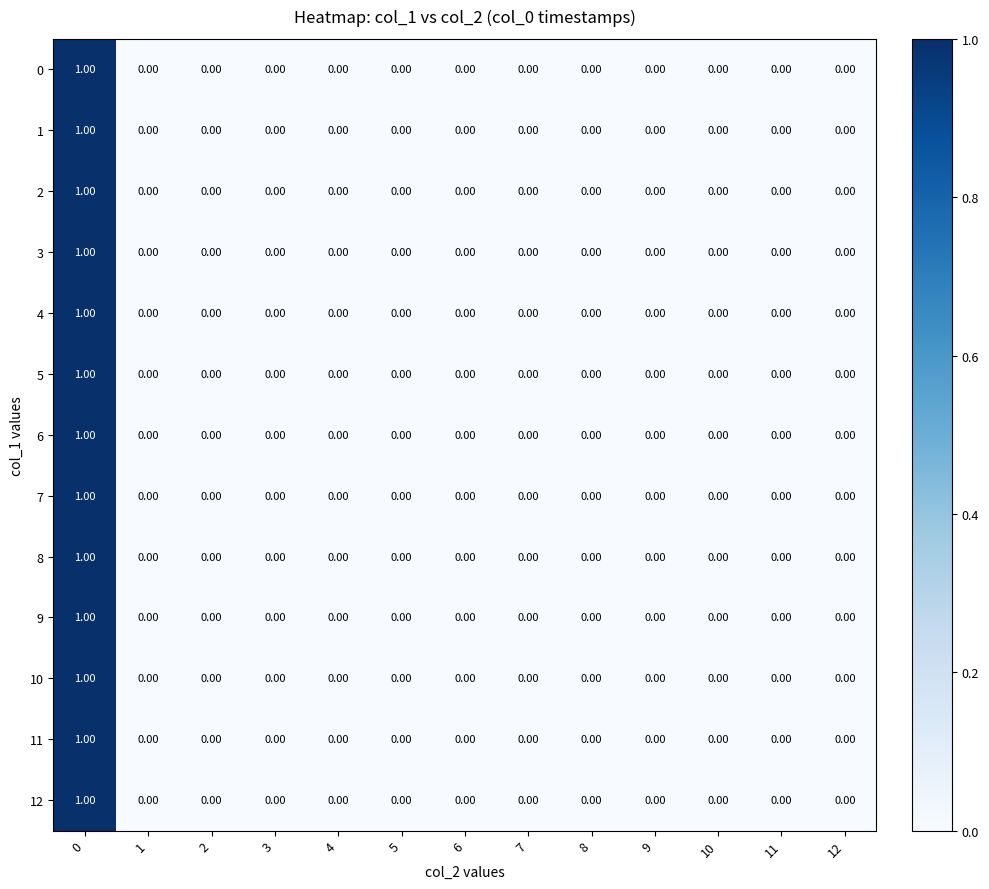

Count the number of data series in this chart.

13